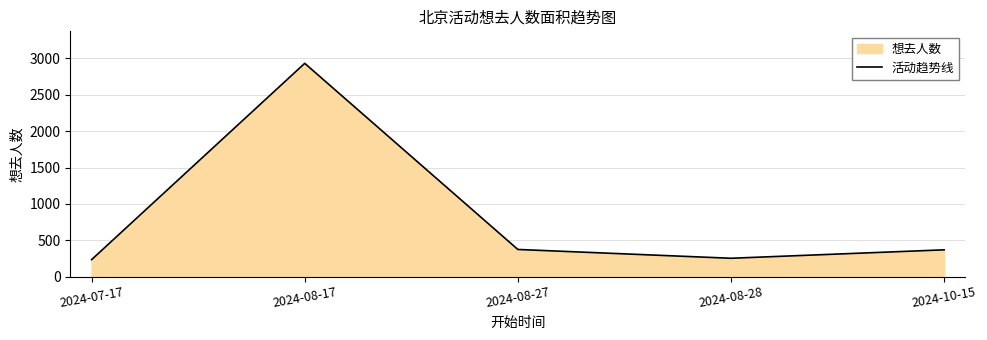

List the labels in order of value, largest first.

2024-08-17, 2024-08-27, 2024-10-15, 2024-08-28, 2024-07-17